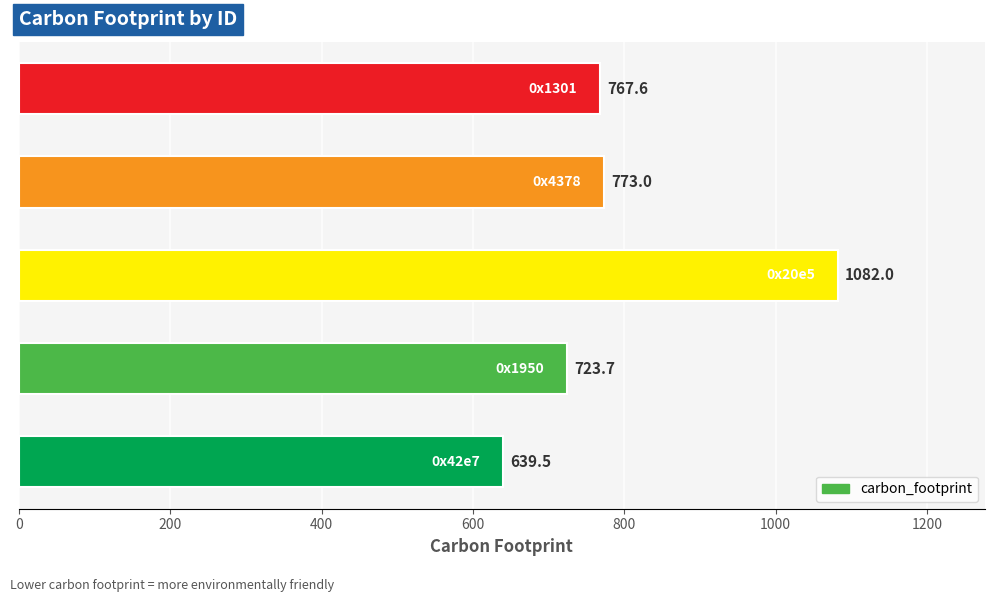

What is the difference between the maximum and minimum values?

442.5